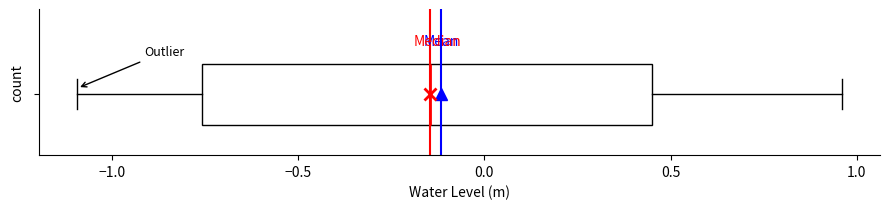

Read this box plot against the x-axis: the position of the median line, the range covered by the box, and the ends of both whiskers. The values are not printed on the chart, so give them approximately, as read against the axis.

median -0.15, box -0.75 to 0.45, whiskers -1.10 to 0.95